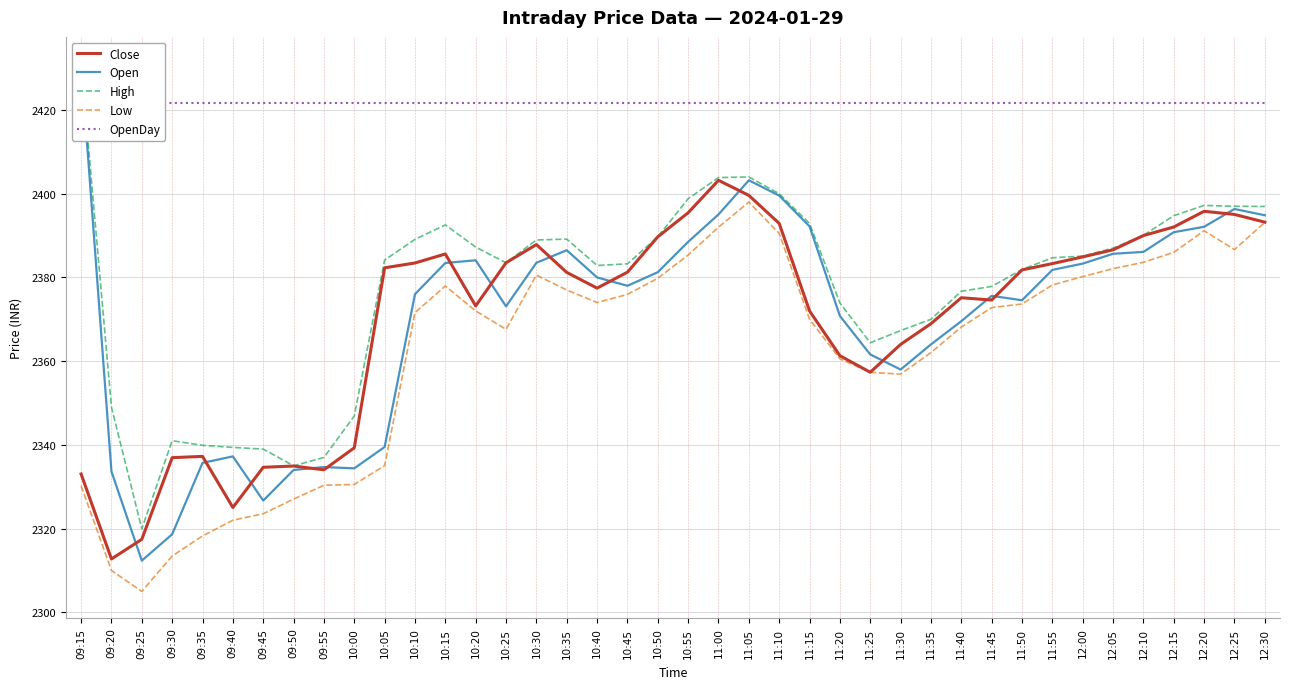

How many interior local peaks does the Close series have?

7